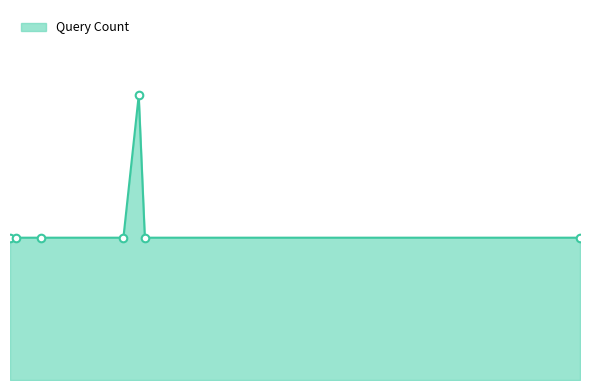

Does the chart have visible grid lines?

No